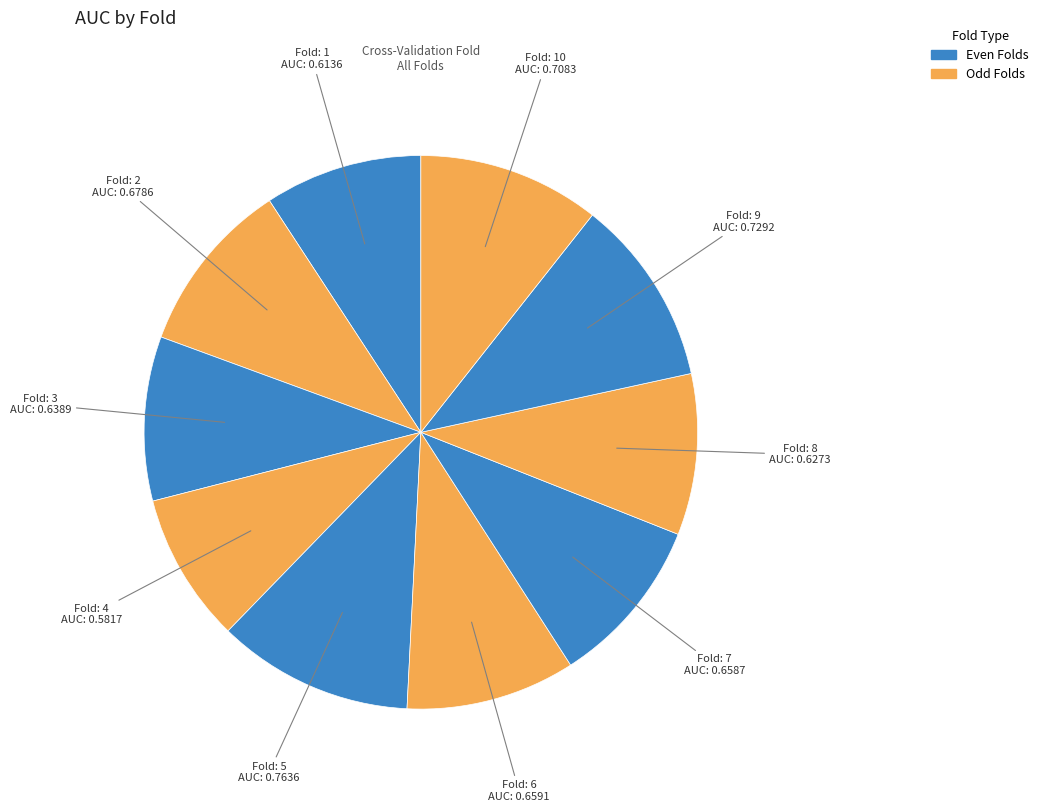

How many segments does this pie chart have?

10